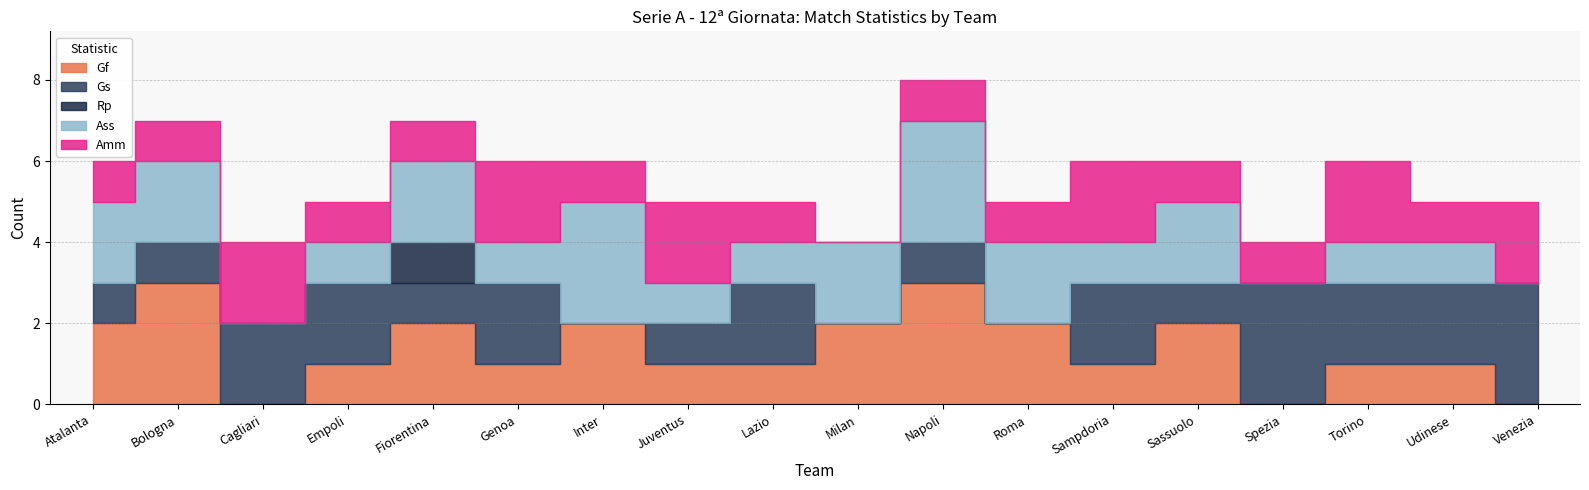

Between 7 and 10, which is larger?

10